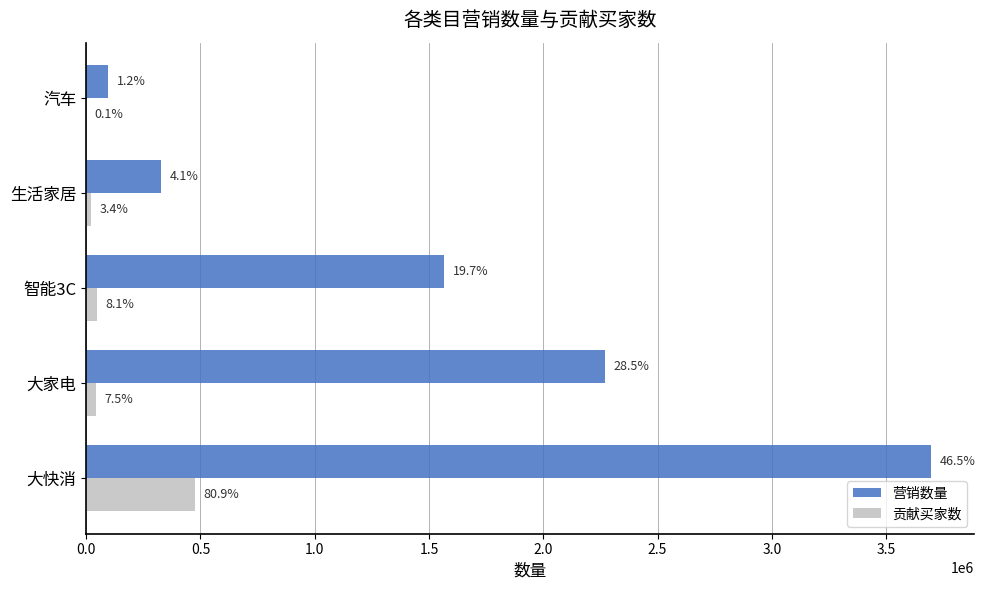

Reading left to right, transcribe all the data shown in this chart.

营销数量: 3698491	2270667	1565723	326476	96501
贡献买家数: 477621	44554	47793	20051	433